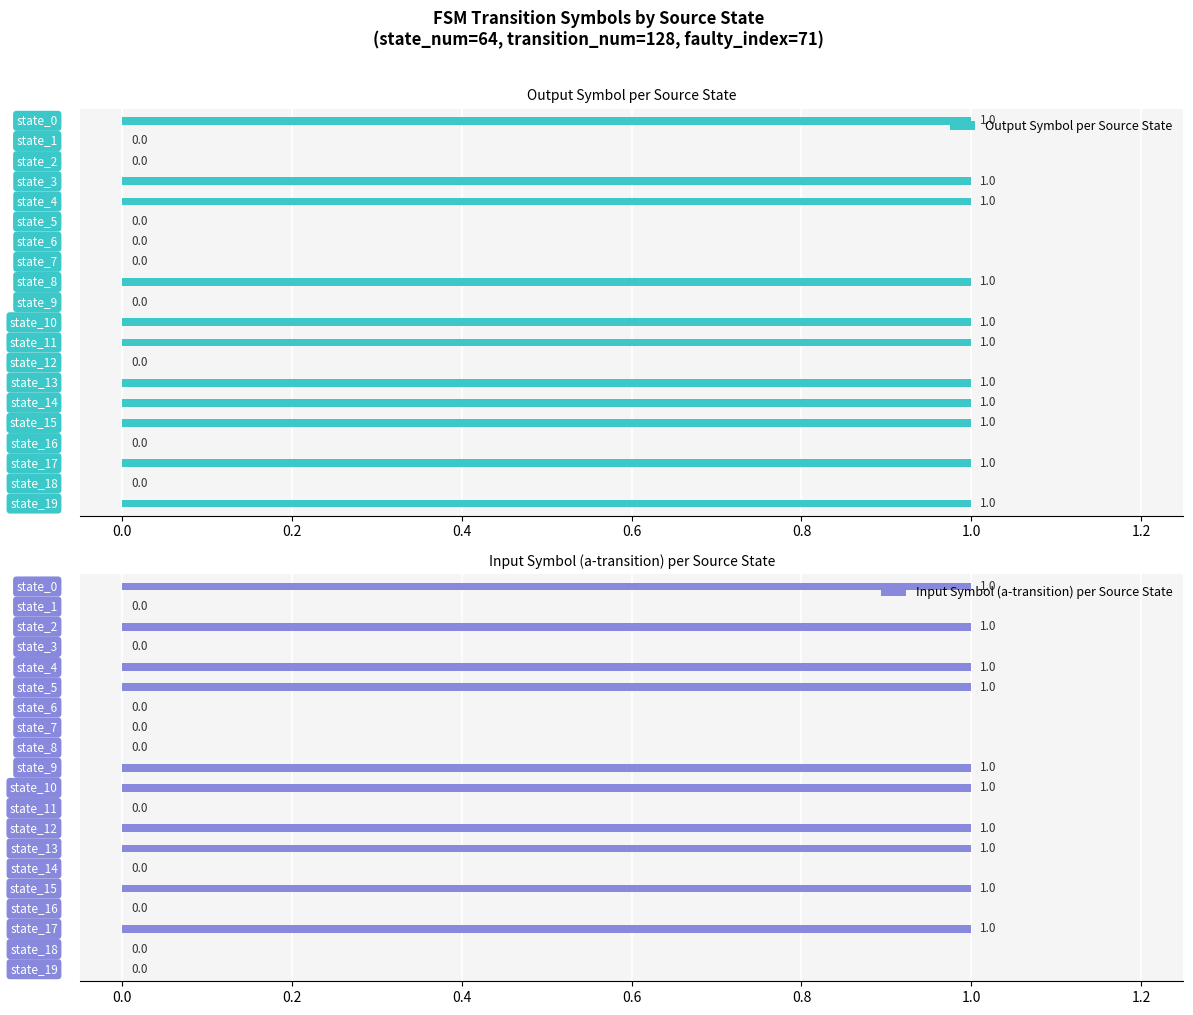

At how many categories does at least one series exceed 0?

15